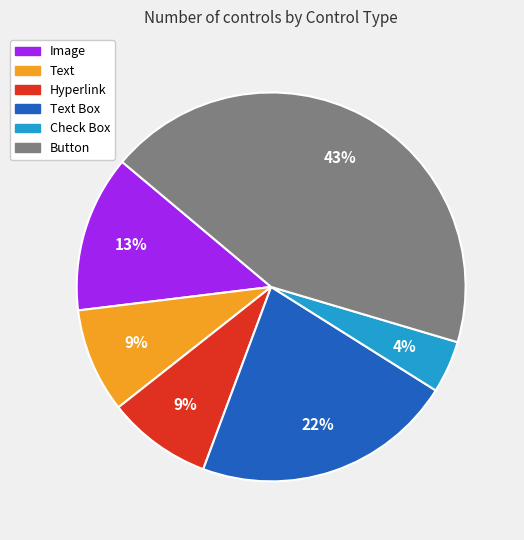

Which slice is the largest?

Button